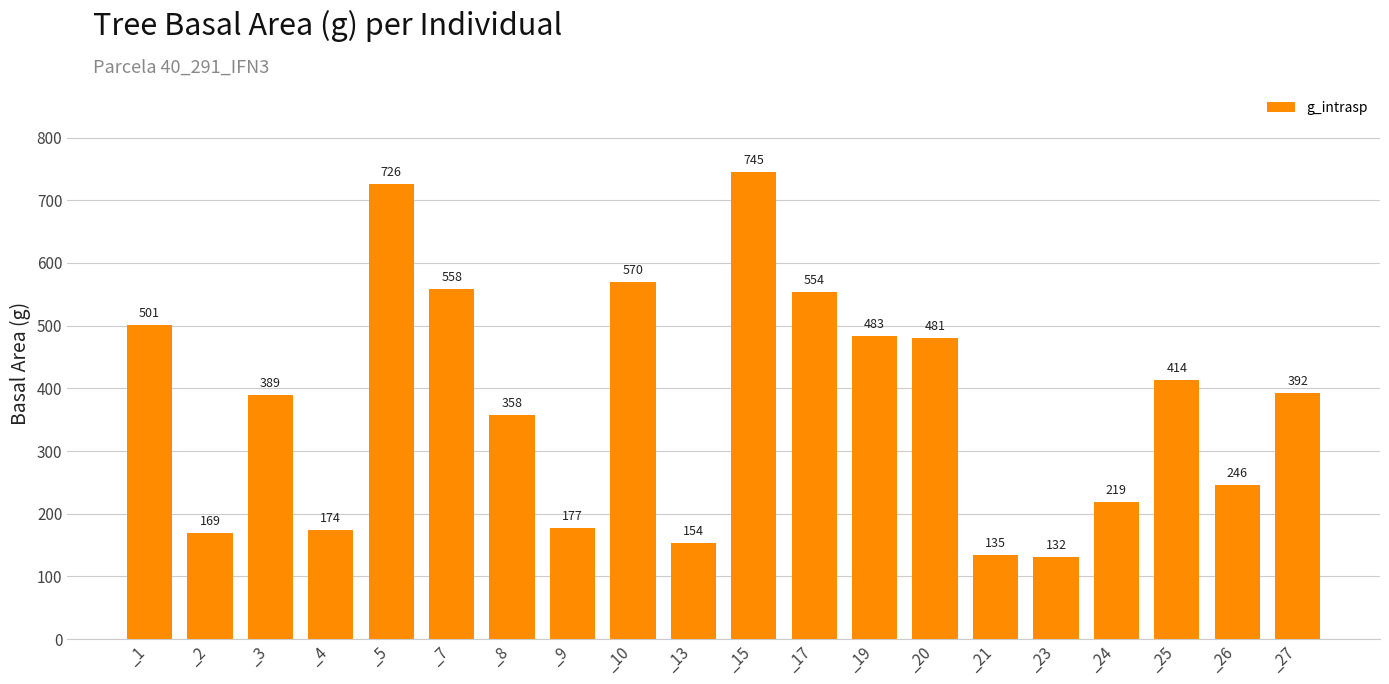

What is the greatest value displayed?

745.1